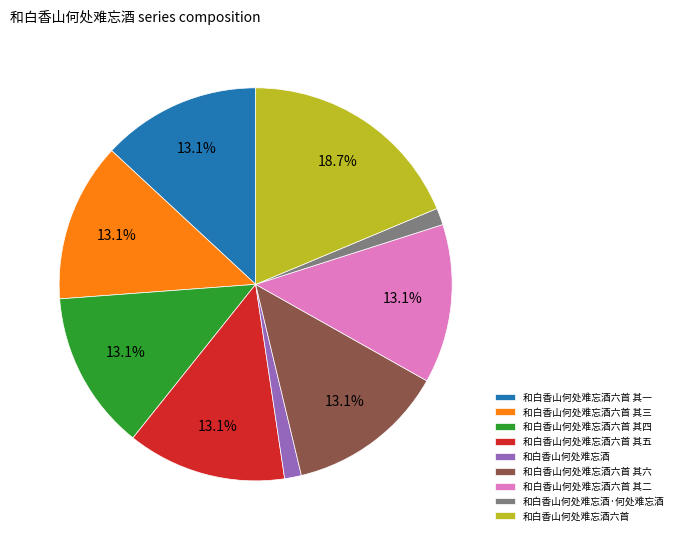

Is the sum of 和白香山何处难忘酒六首 其三 and 和白香山何处难忘酒六首 其二 greater than half?

No